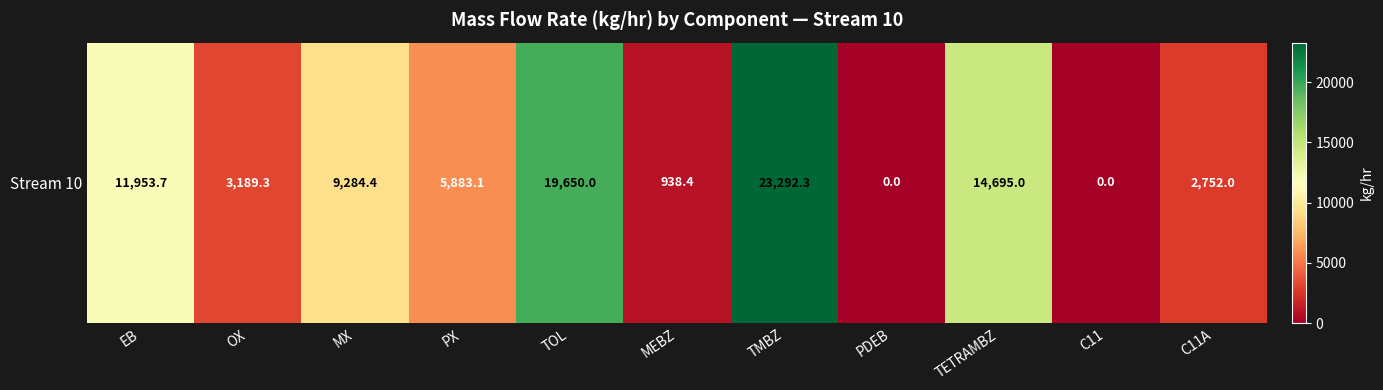

Where is the data nearest to the value 11646?

EB